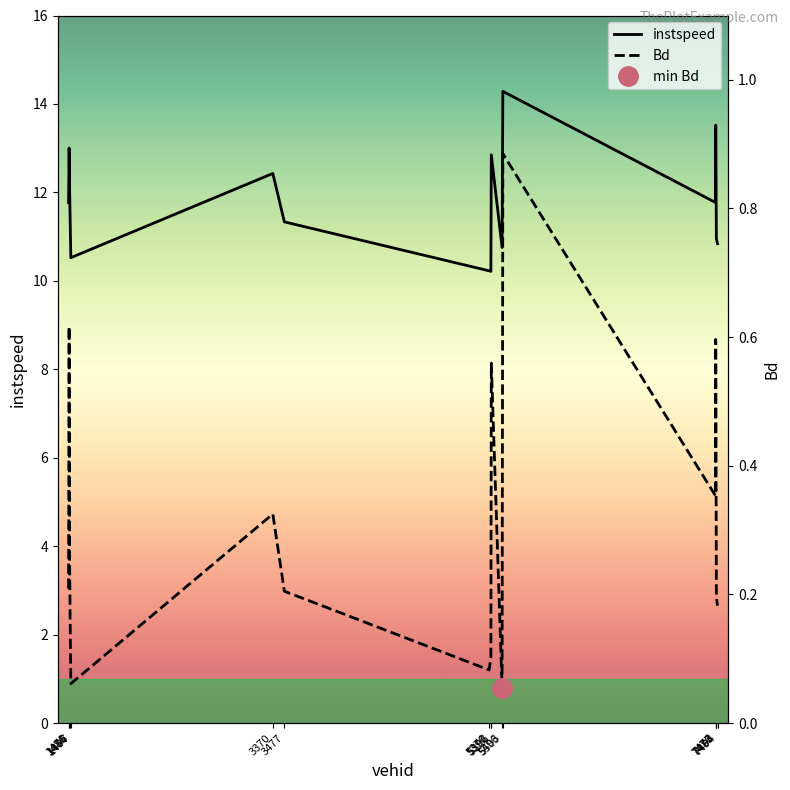

What is the total value across all series at 5396?

13.4